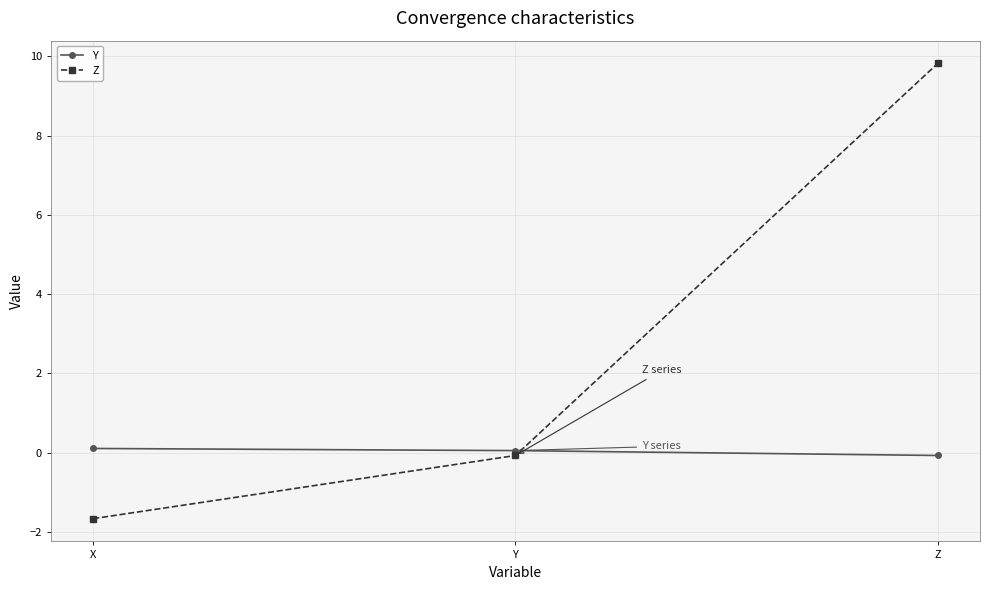

What is the value of the Y point at the 1st from the left?

0.1